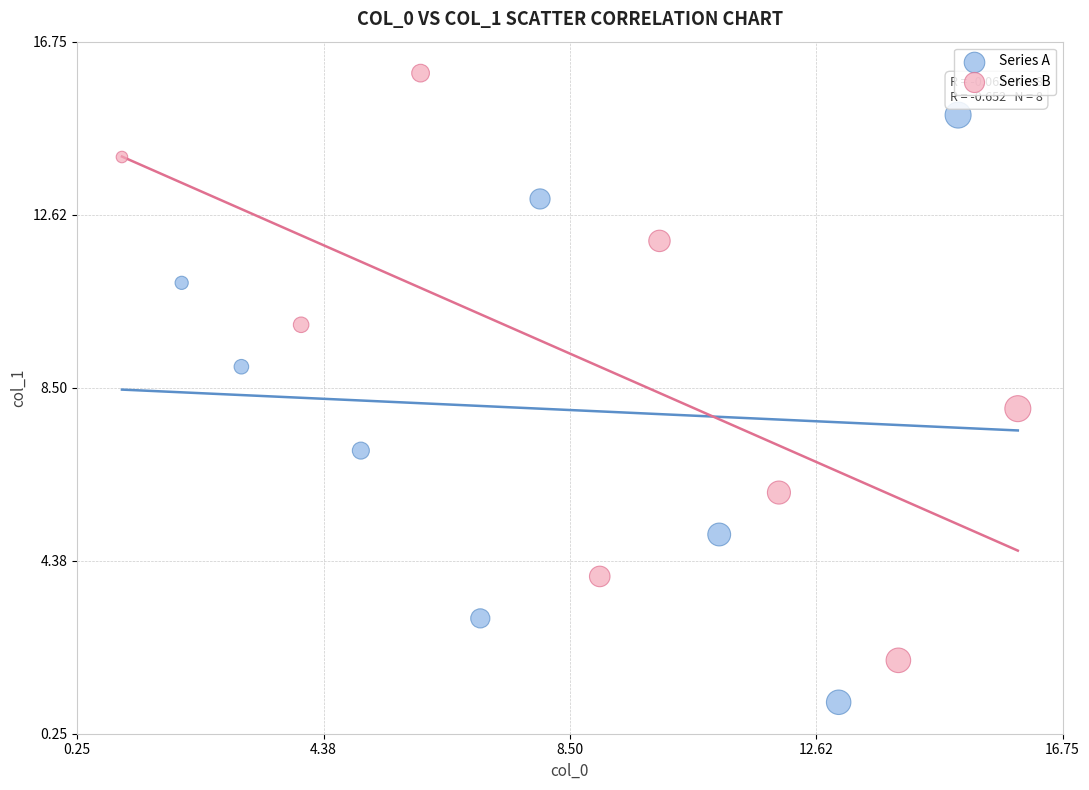

Which series reaches the maximum Y coordinate?

Series B